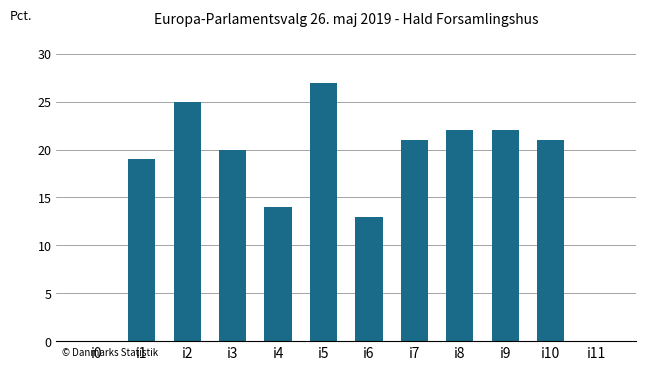

Approximately how many times larger is the value at i1 compared to i2?

0.8